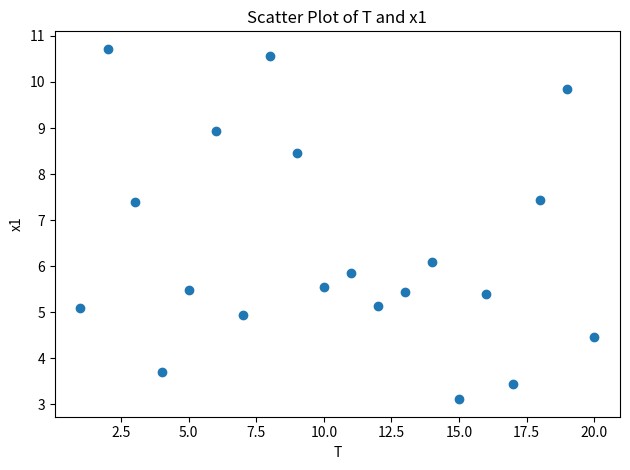

What is the range of X values (max minus min)?

19.0